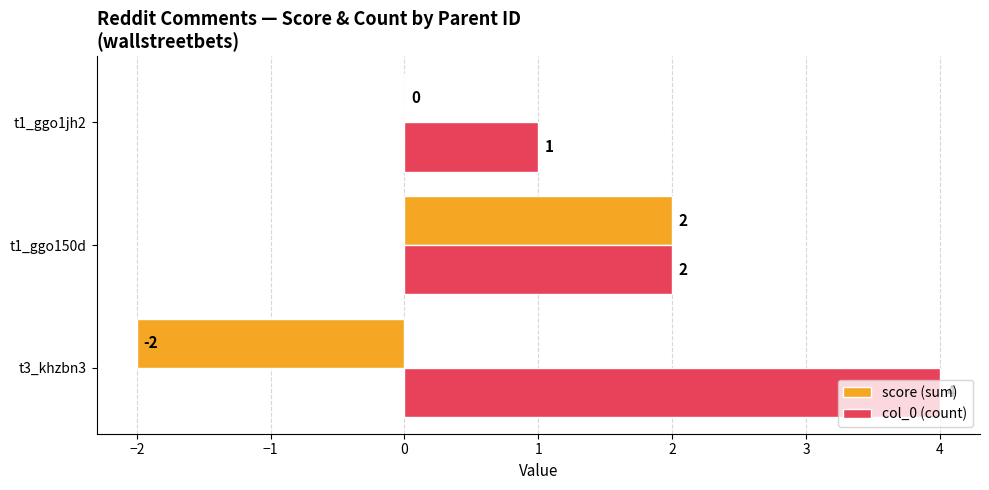

The value of col_0 (count) at t1_ggo150d is 2. True or false?

True